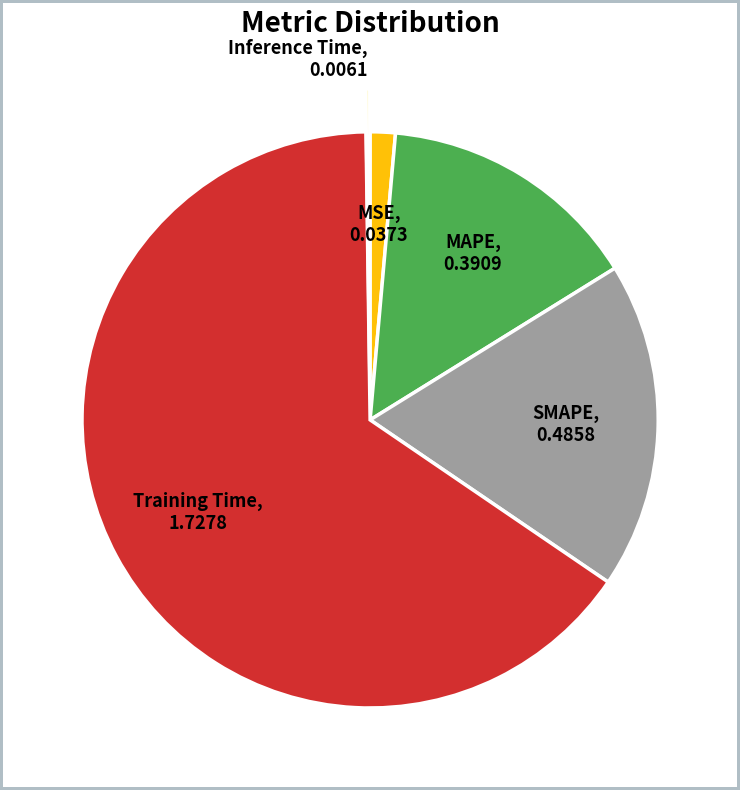

Is there any slice that represents more than half of the pie?

Yes